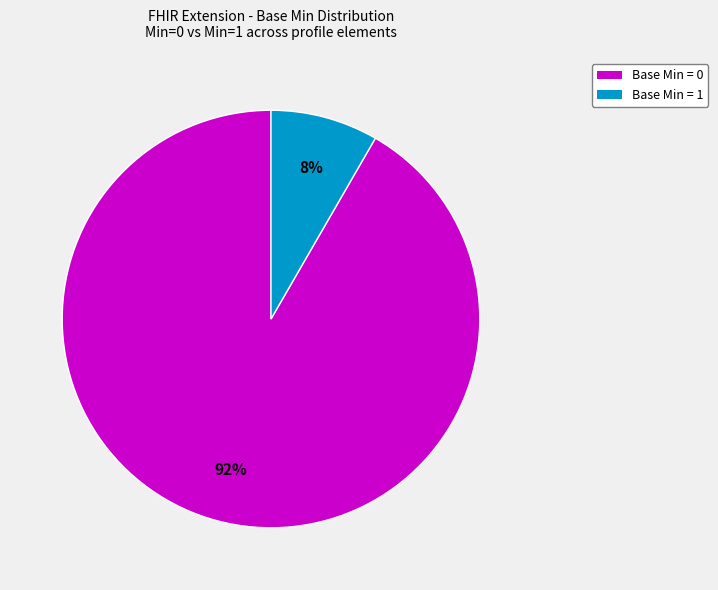

How many segments does this pie chart have?

2